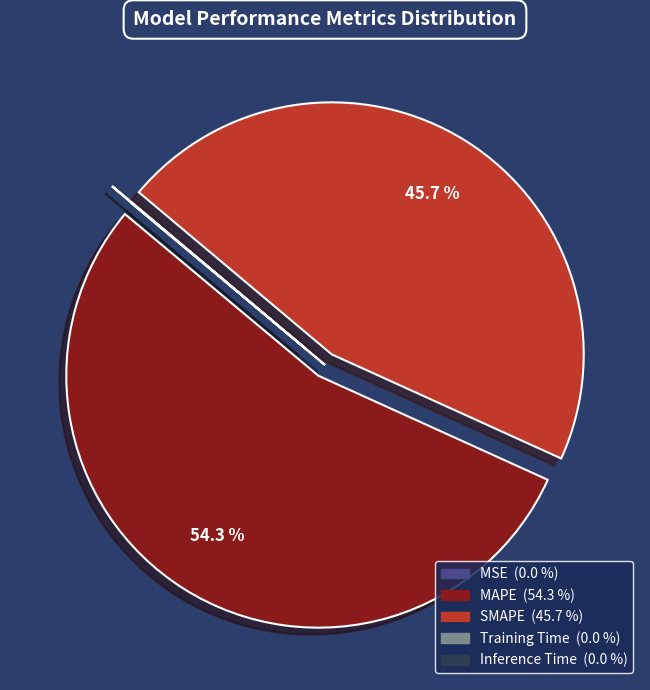

Does any single category account for the majority?

Yes